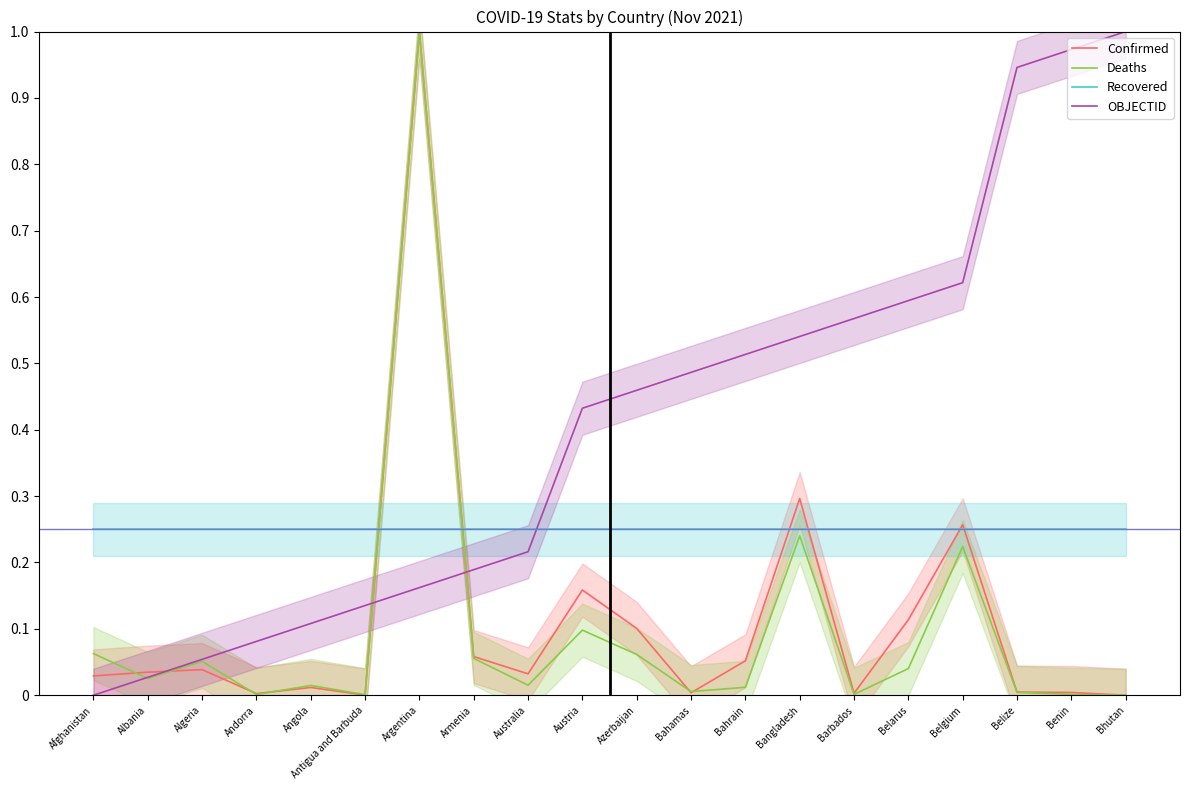

Reading right to left, extract all data points from this chart.

Confirmed: 0.0	0.0	0.0	0.3	0.1	0.0	0.3	0.1	0.0	0.1	0.2	0.0	0.1	1.0	0.0	0.0	0.0	0.0	0.0	0.0
Deaths: 0.0	0.0	0.0	0.2	0.0	0.0	0.2	0.0	0.0	0.1	0.1	0.0	0.1	1.0	0.0	0.0	0.0	0.1	0.0	0.1
Recovered: 0.2	0.2	0.2	0.2	0.2	0.2	0.2	0.2	0.2	0.2	0.2	0.2	0.2	0.2	0.2	0.2	0.2	0.2	0.2	0.2
OBJECTID: 1.0	1.0	0.9	0.6	0.6	0.6	0.5	0.5	0.5	0.5	0.4	0.2	0.2	0.2	0.1	0.1	0.1	0.1	0.0	0.0